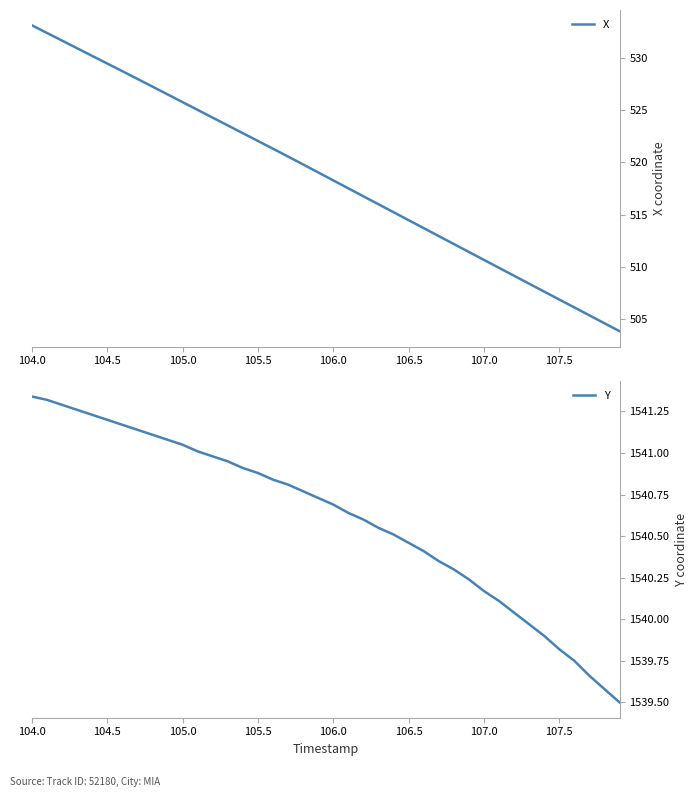

What is the highest value of the X series?

533.1